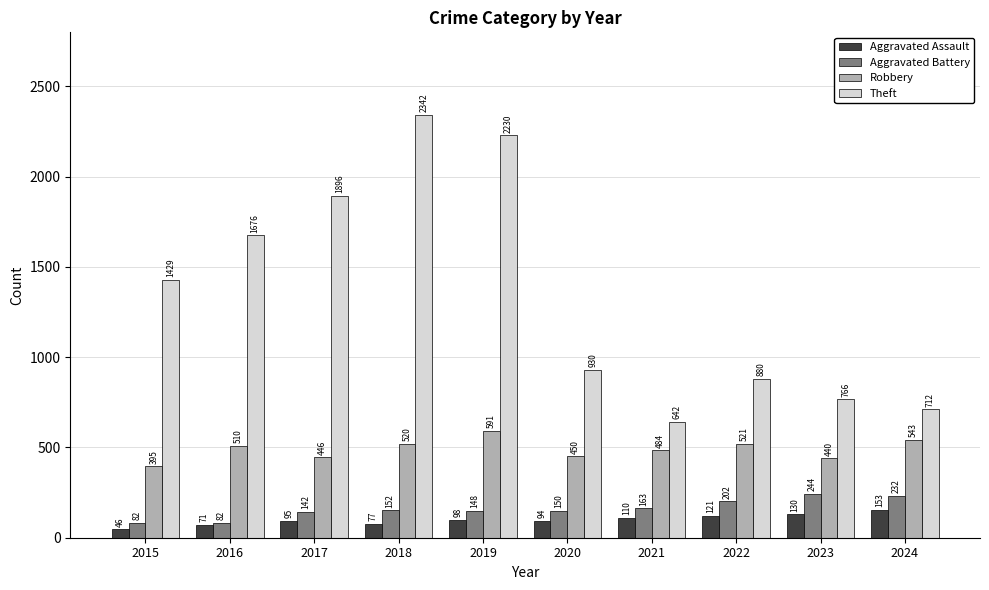

What is the value of the Theft bar at the 2nd from the left?

1676